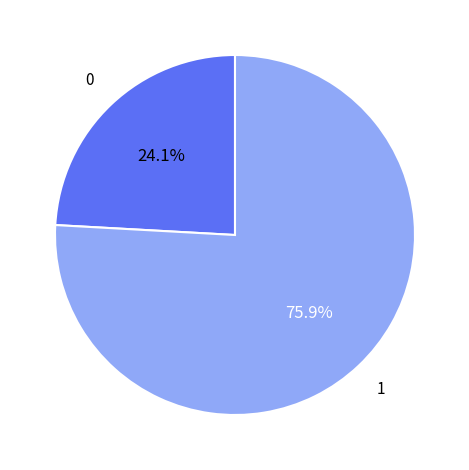

To the nearest percent, what is the difference between the largest and smallest slice percentages?

52%